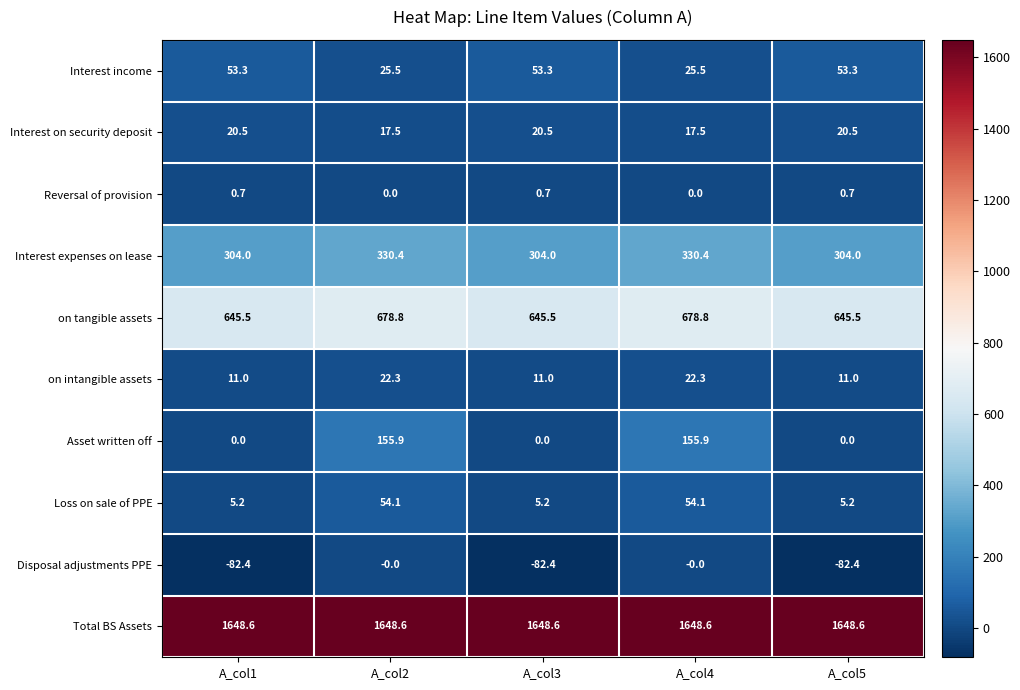

What is the highest value of the Interest on security deposit series?

20.5